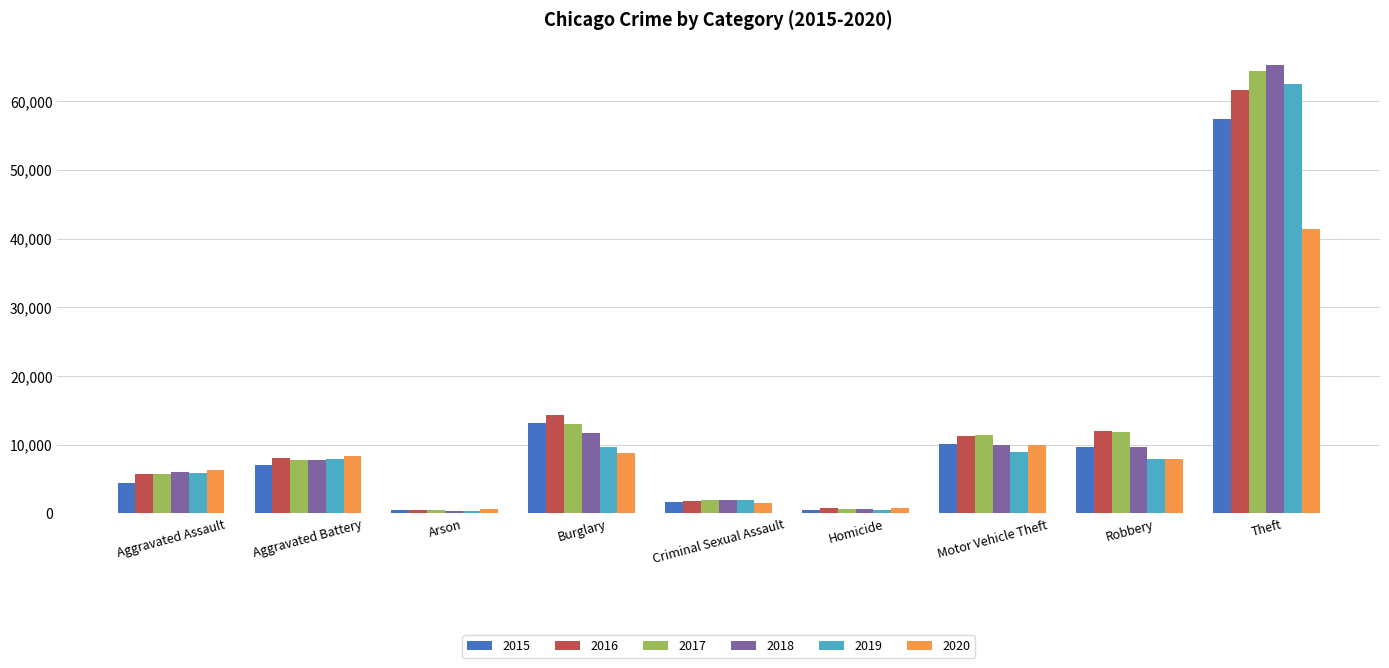

What is the difference between the maximum and minimum values in the 2017 series?

63942